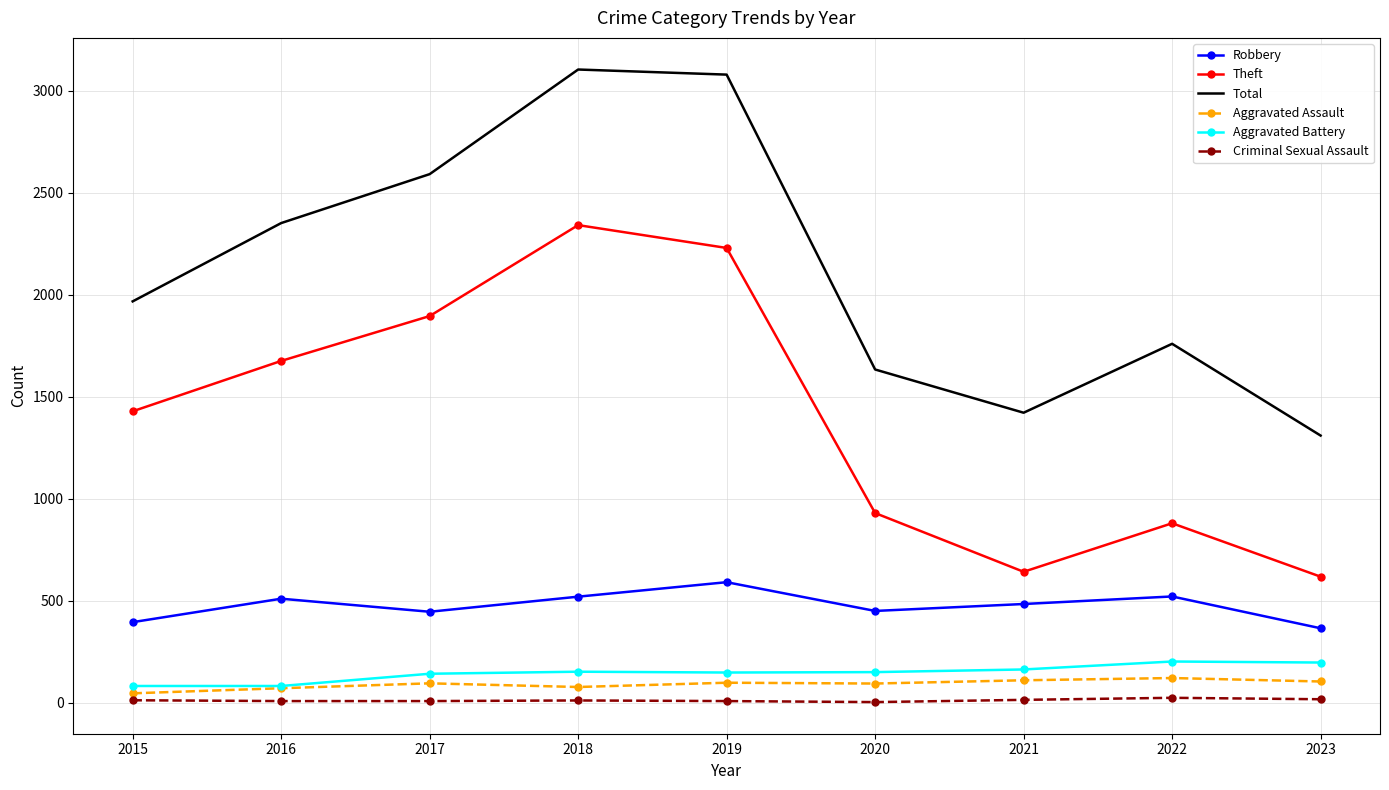

How many values in the Aggravated Battery series are below 150?

4